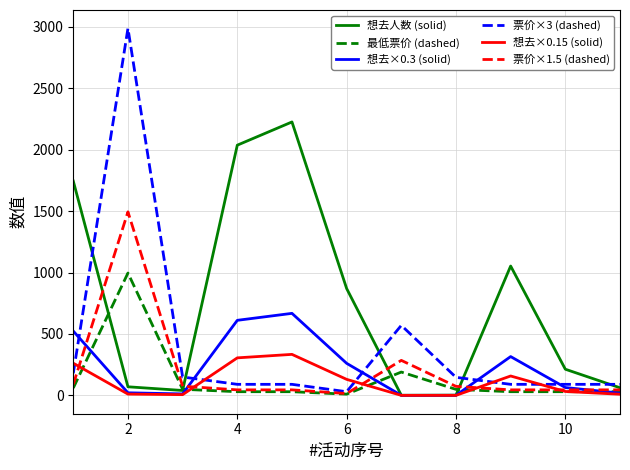

Which series has the largest range (max minus min)?

票价×3 (dashed)